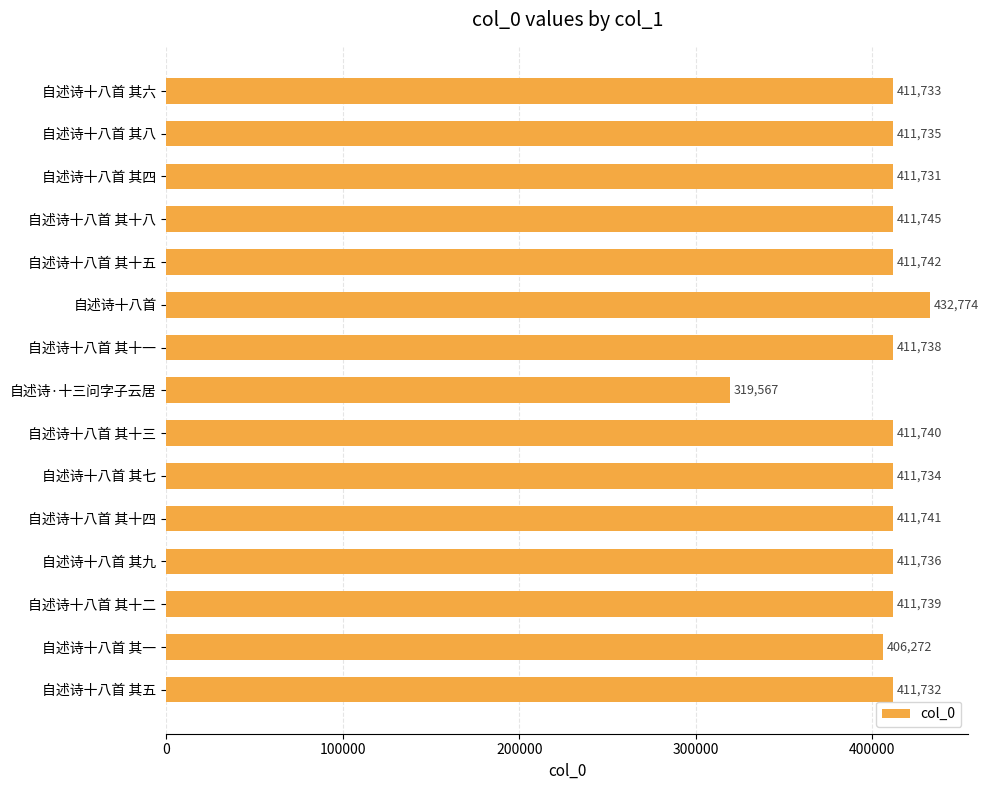

At which category does the chart reach its minimum across all series?

自述诗·十三问字子云居